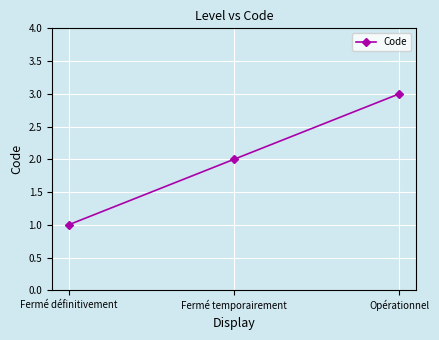

At which category does the chart reach its minimum across all series?

Fermé définitivement